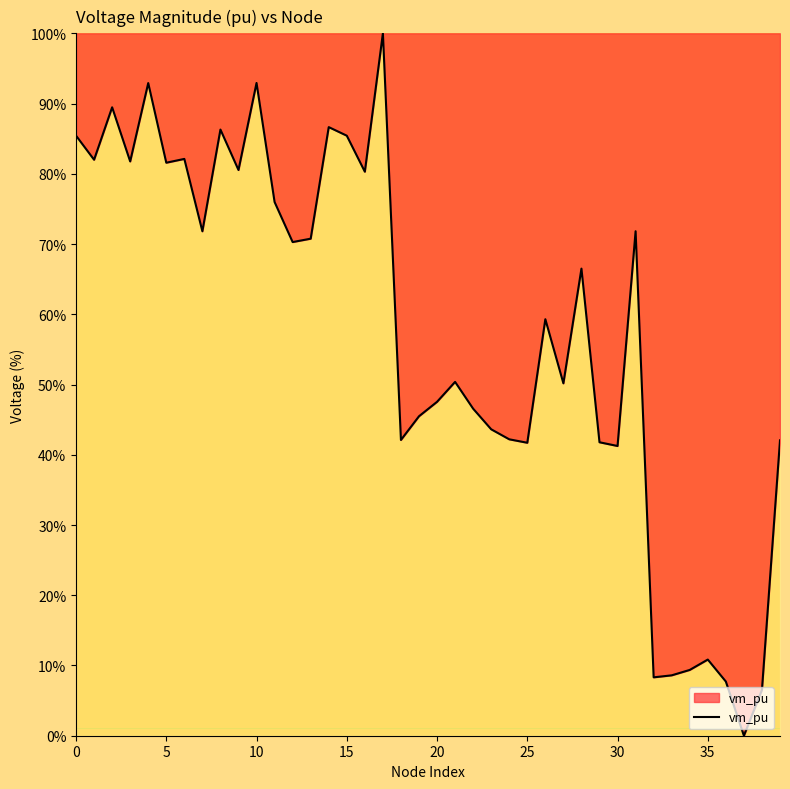

What is the greatest value displayed?

100.0